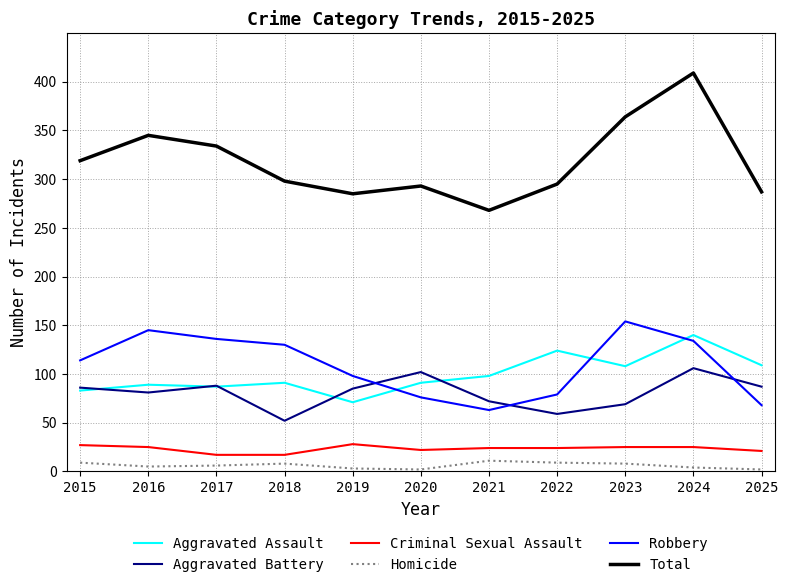

What is the difference between the maximum and second lowest values in the Robbery series?

86